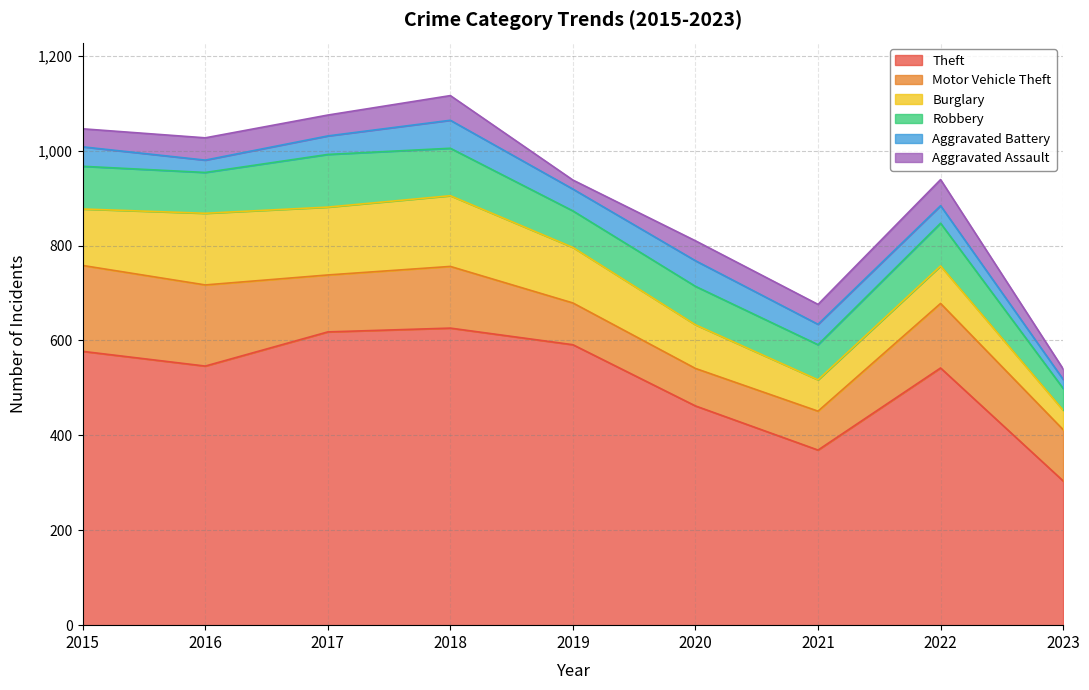

At which category is the sum across all series the highest?

2018